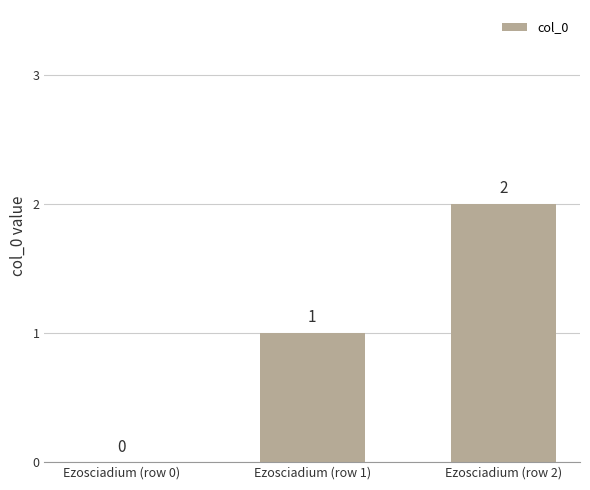

What is the change in value from Ezosciadium (row 0) to Ezosciadium (row 1)?

+1